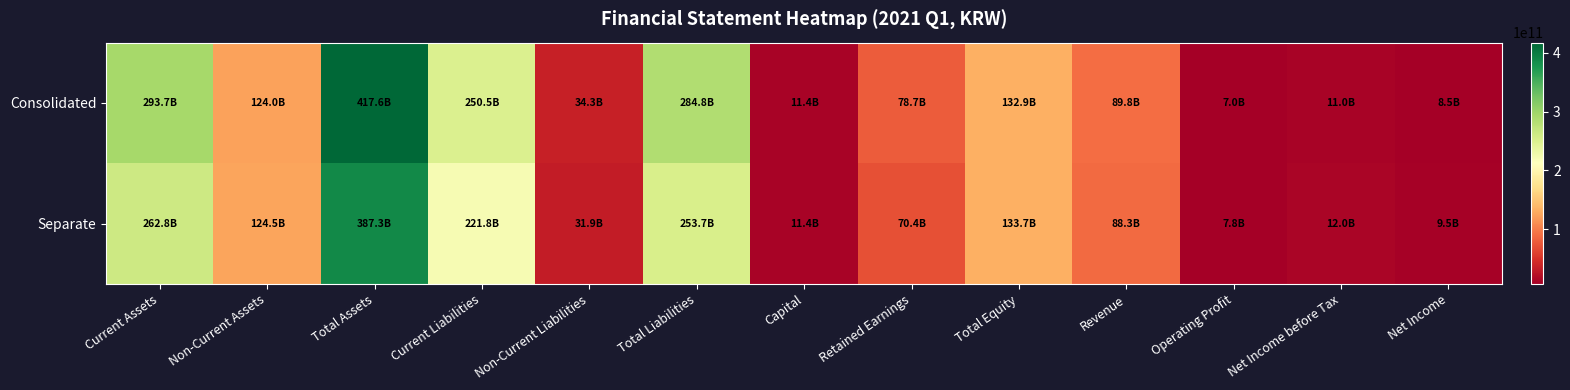

At Operating Profit, list the series in order from largest to smallest.

Separate, Consolidated